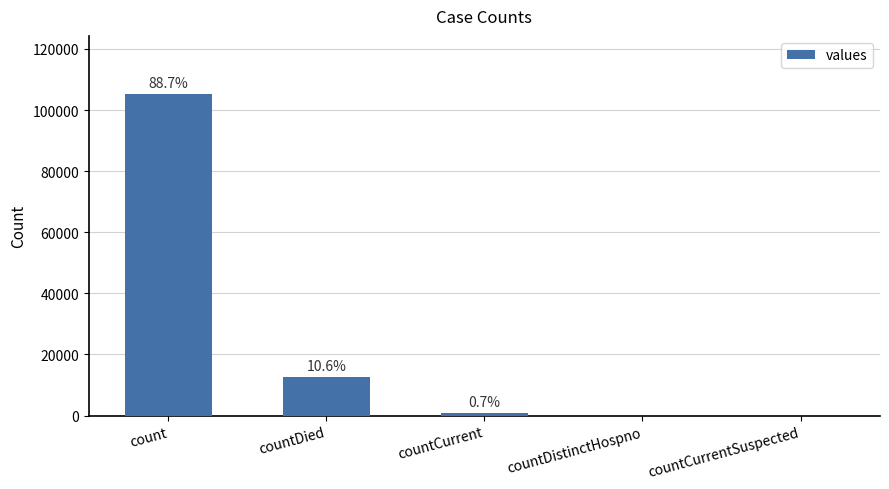

Approximately how many times larger is the value at countCurrent compared to countDied?

0.1